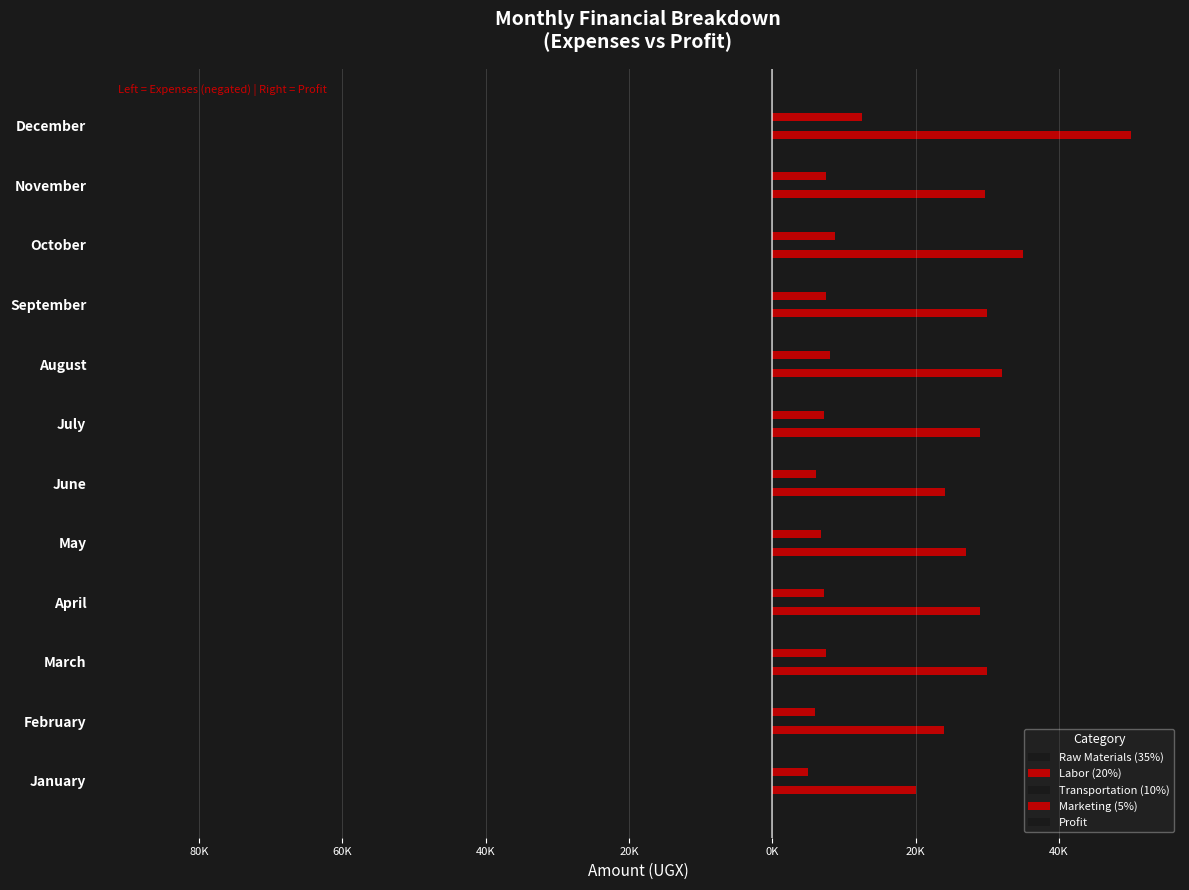

What is the smallest value displayed?

-87500